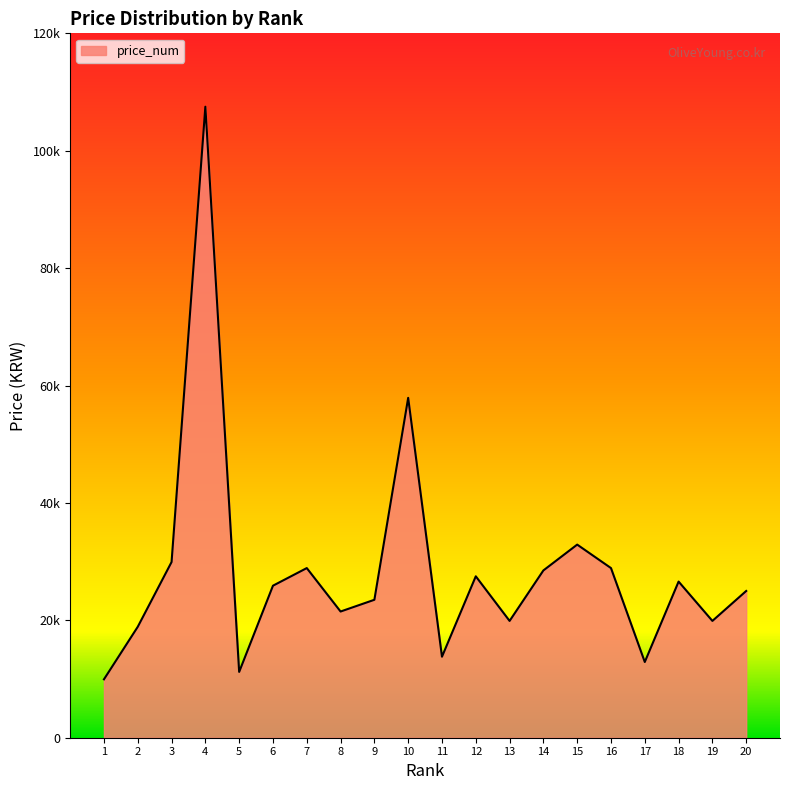

What value does the data have at 17, to the nearest 50?

12900